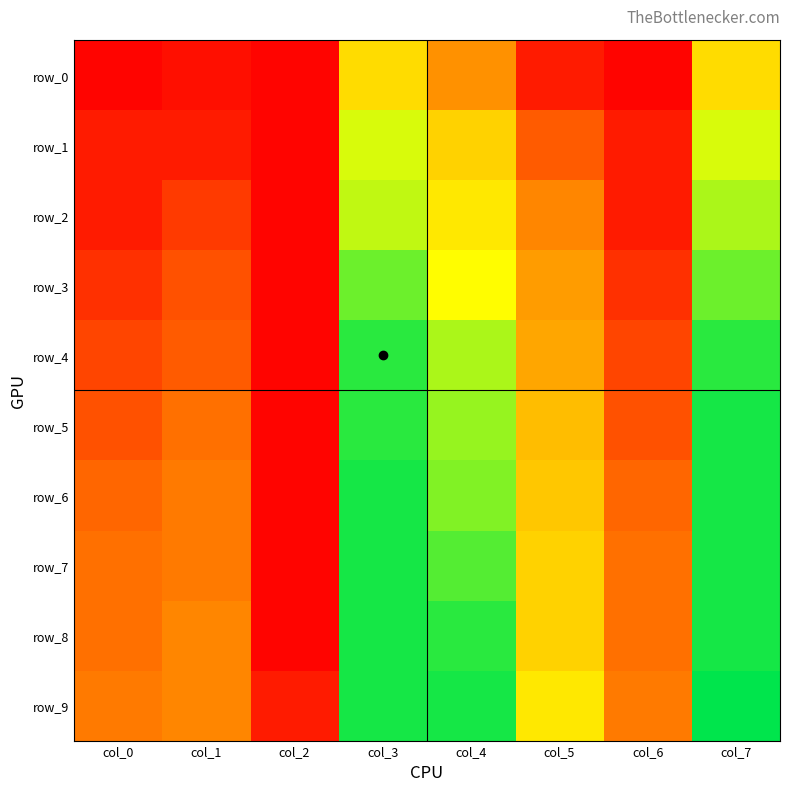

At col_3, list the series in order from smallest to largest.

row_0, row_1, row_2, row_3, row_4, row_5, row_6, row_7, row_8, row_9